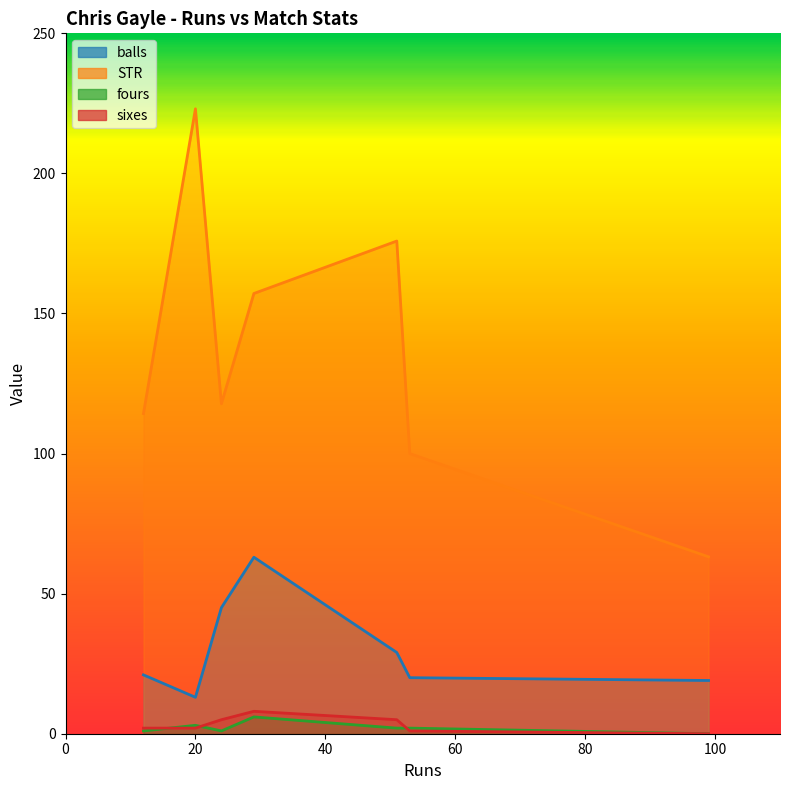

What is the average value of the sixes series?

3.3